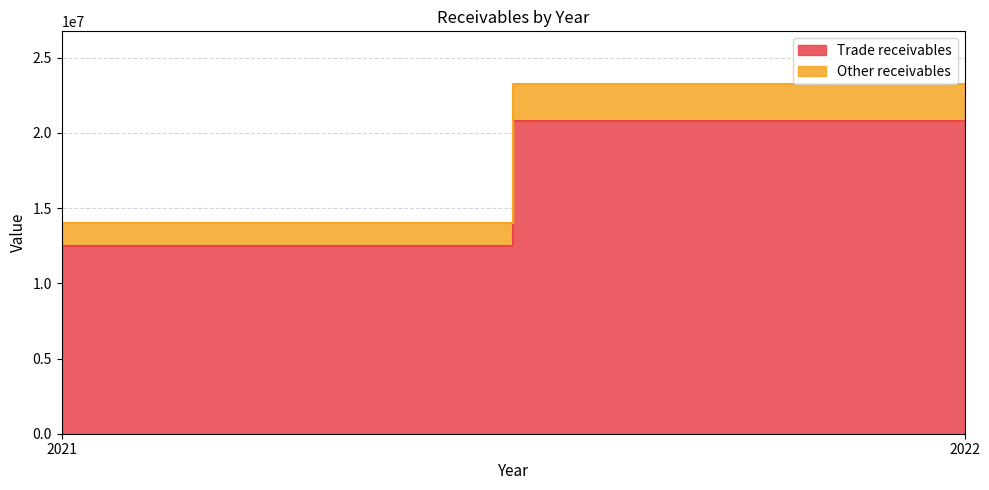

What is the sum of all Trade receivables values?

33262138